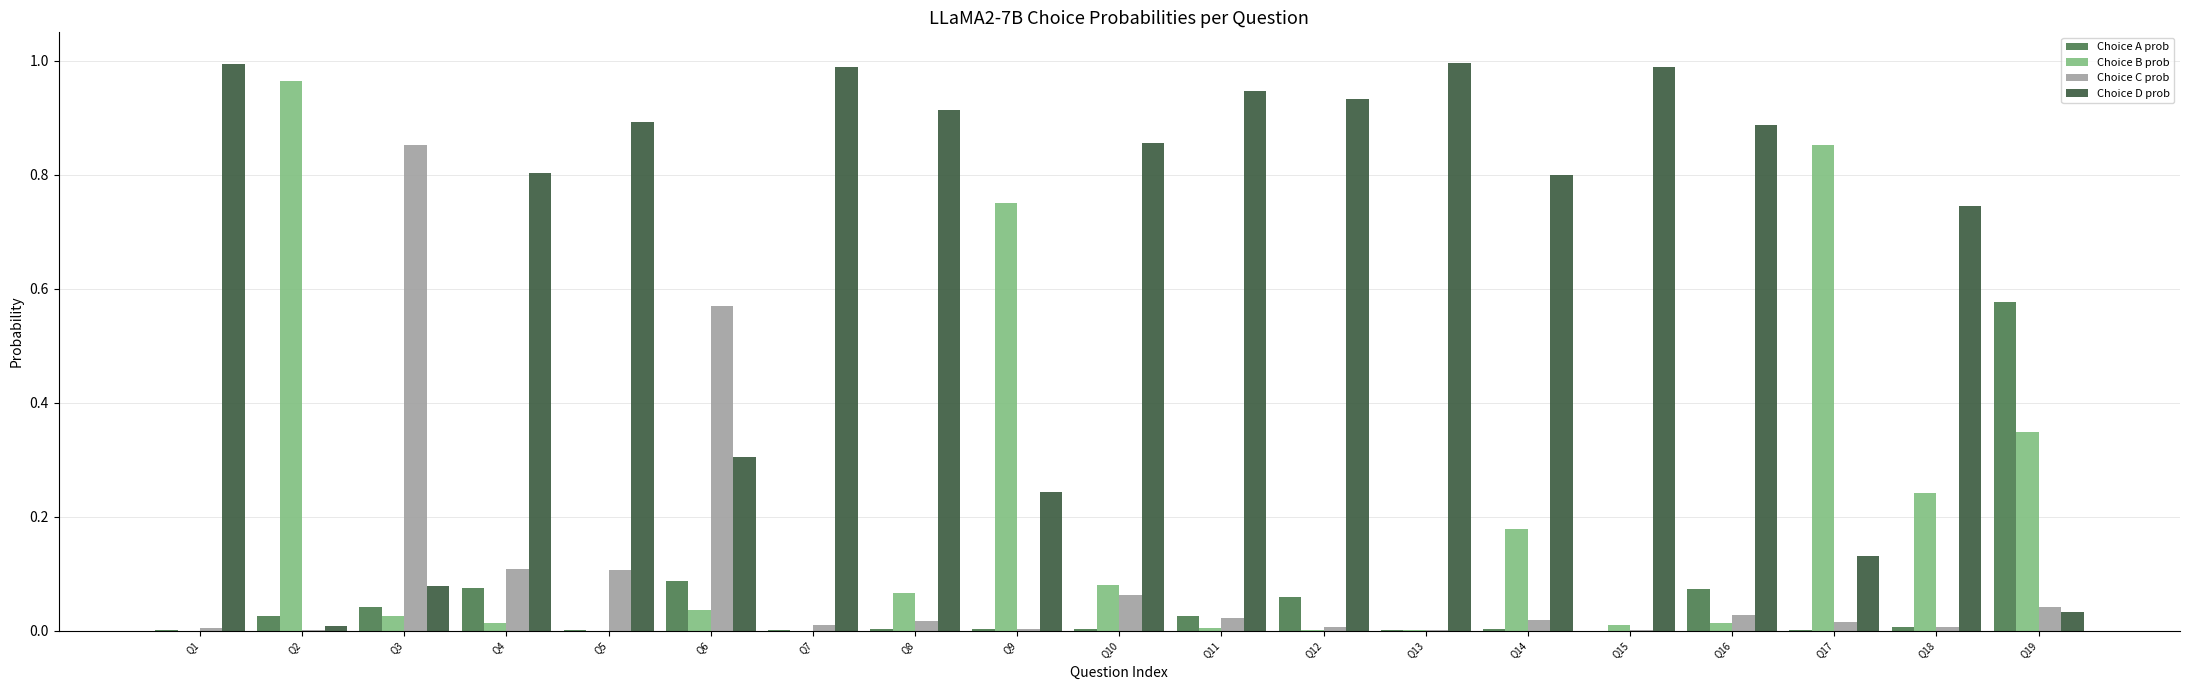

Between Q3 and Q9, which series saw the biggest shift?

Choice C prob